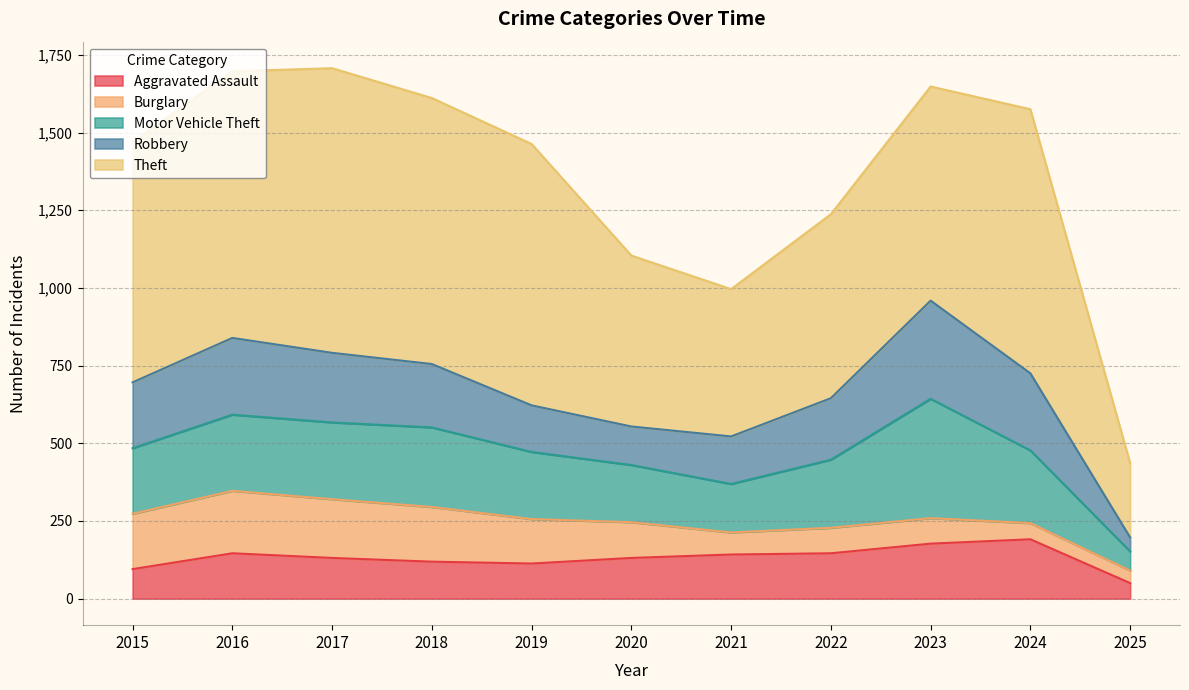

At how many categories does at least one series exceed 65?

11